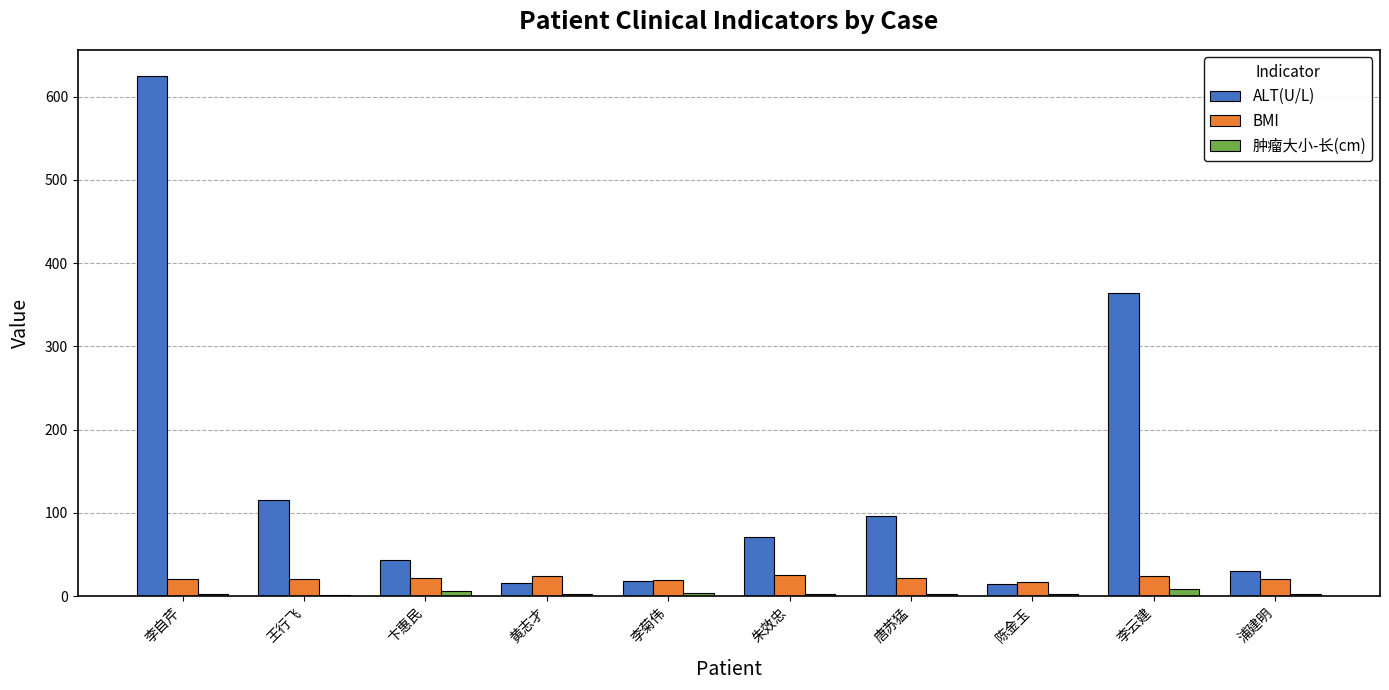

Between 李自芹 and 黄志才, which series saw the biggest shift?

ALT(U/L)